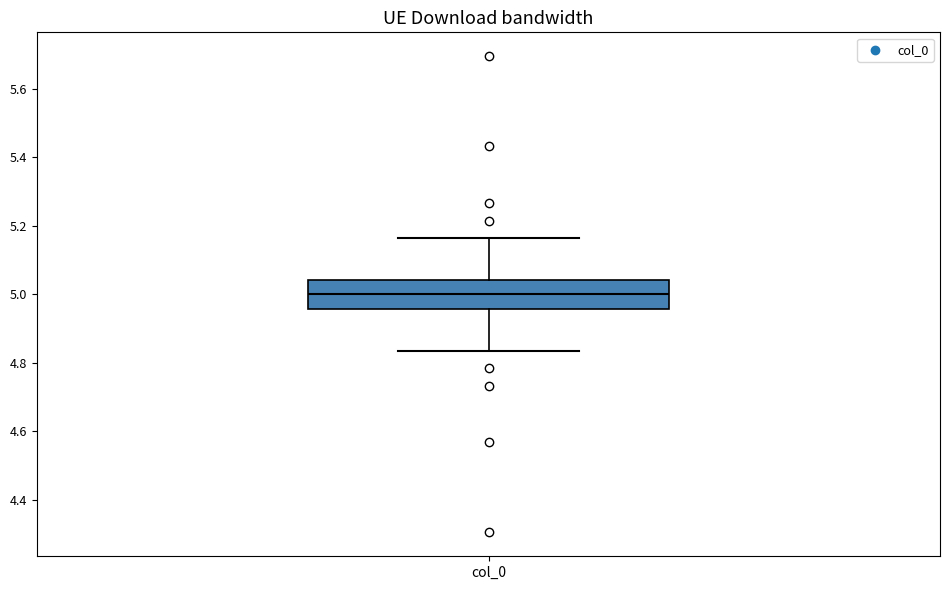

Transcribe this box plot: give where the median line is, the range the box spans, and where the two whiskers end, as read against the y-axis. The values are not printed on the chart, so give them approximately, as read against the axis.

median 5.00, box 4.96 to 5.04, whiskers 4.84 to 5.16